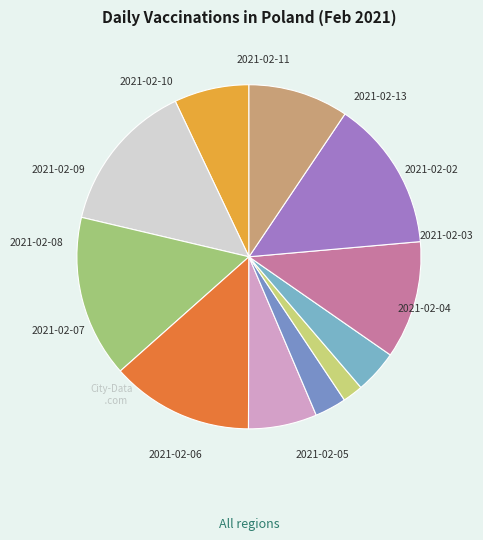

Count the number of slices in the pie.

11